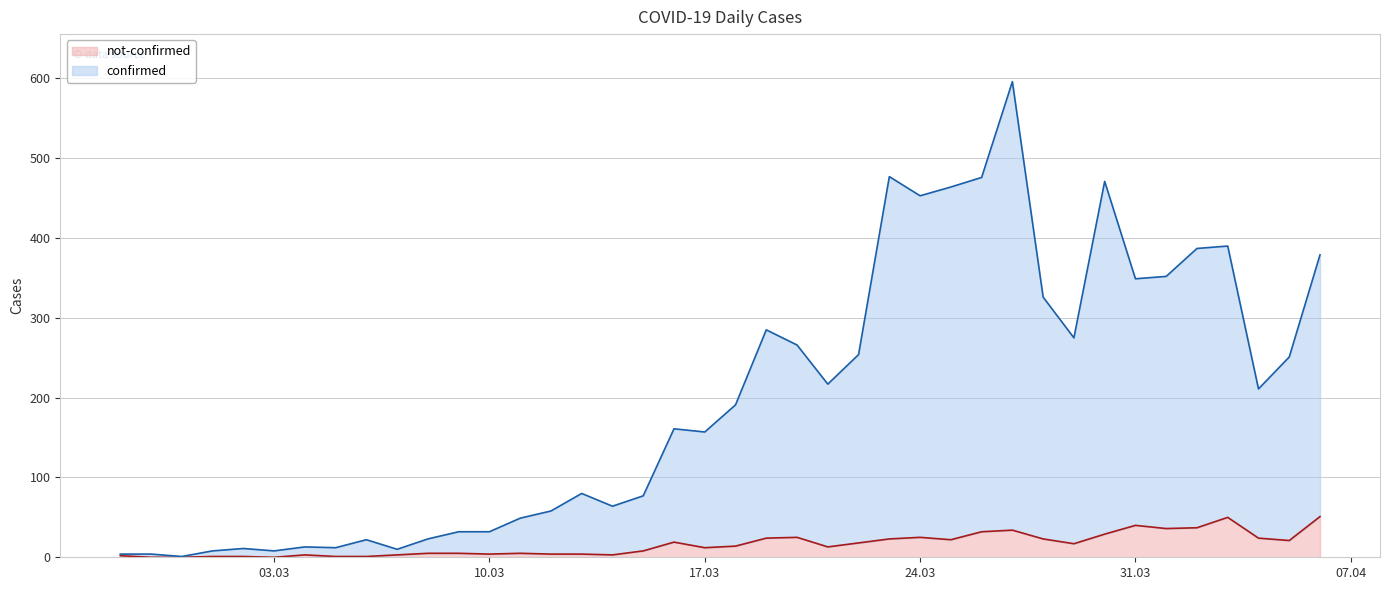

How many values in the confirmed series exceed 191?

19